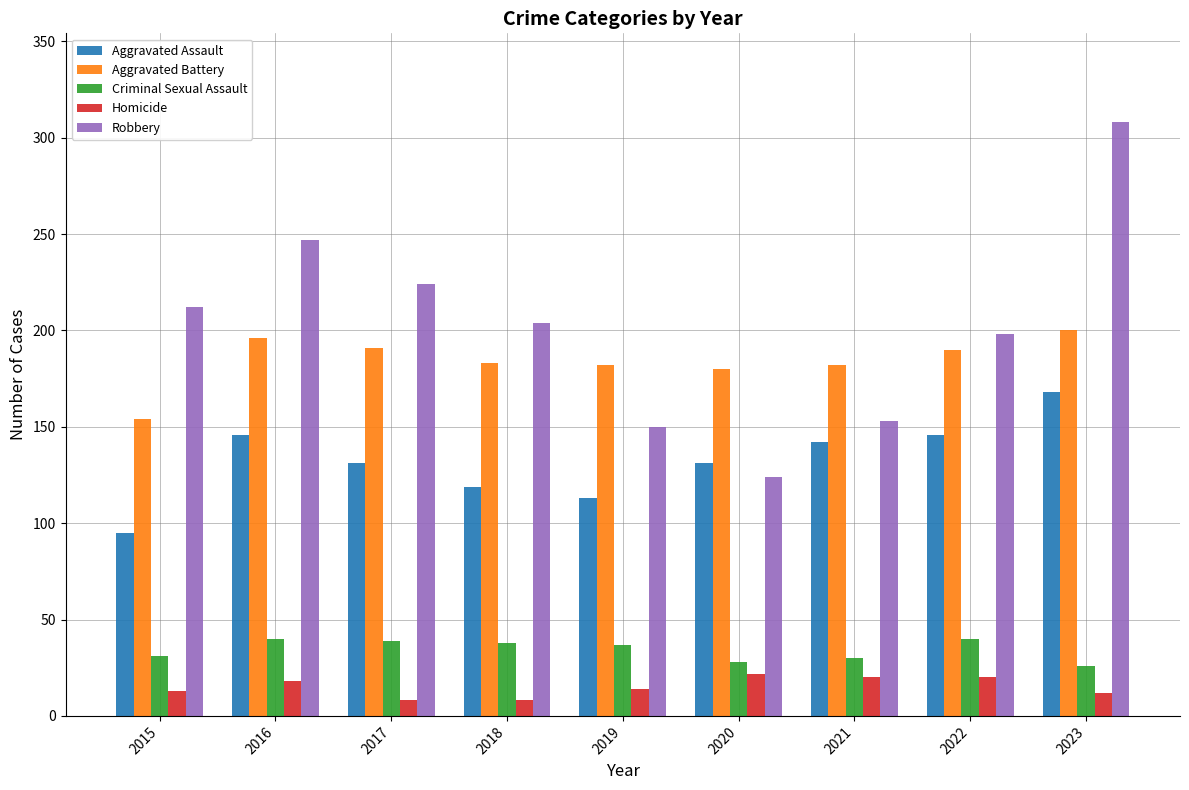

How many distinct data groups are displayed?

5